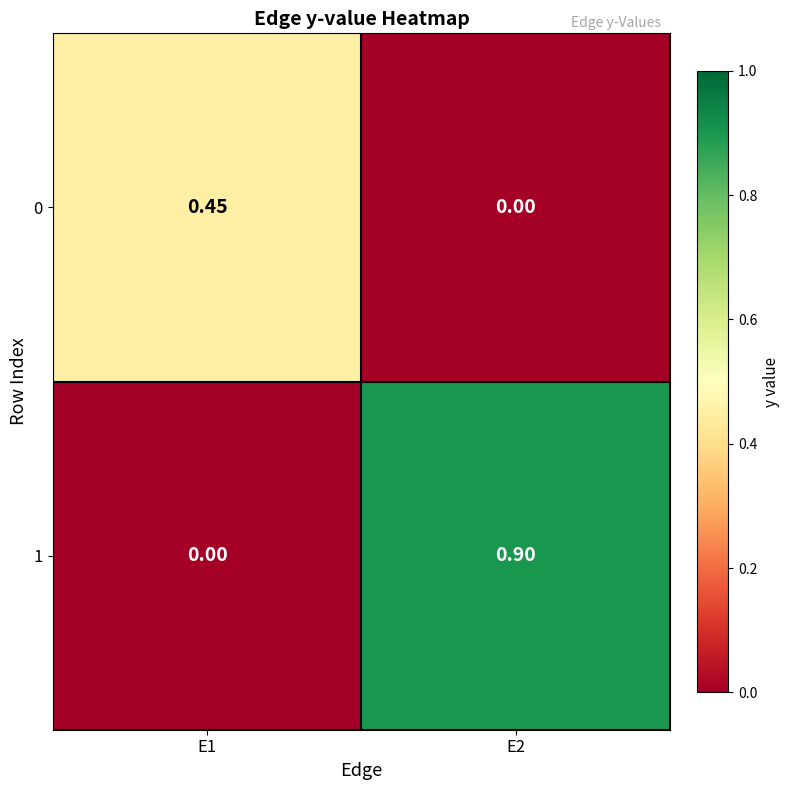

List the series in order of their peak value, lowest first.

0, 1